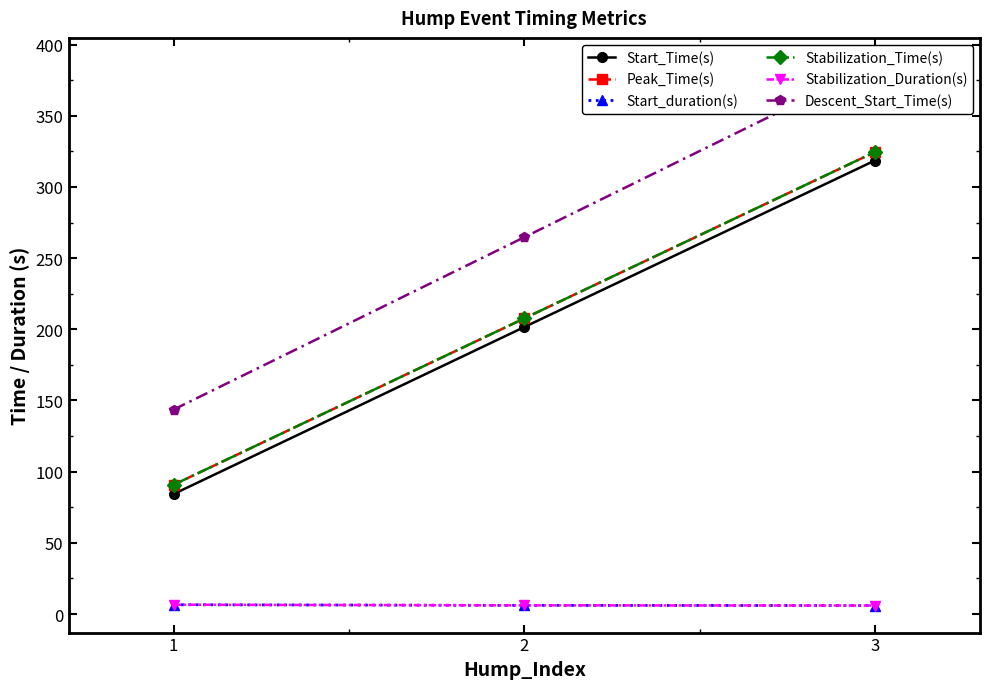

Count the number of data series in this chart.

6